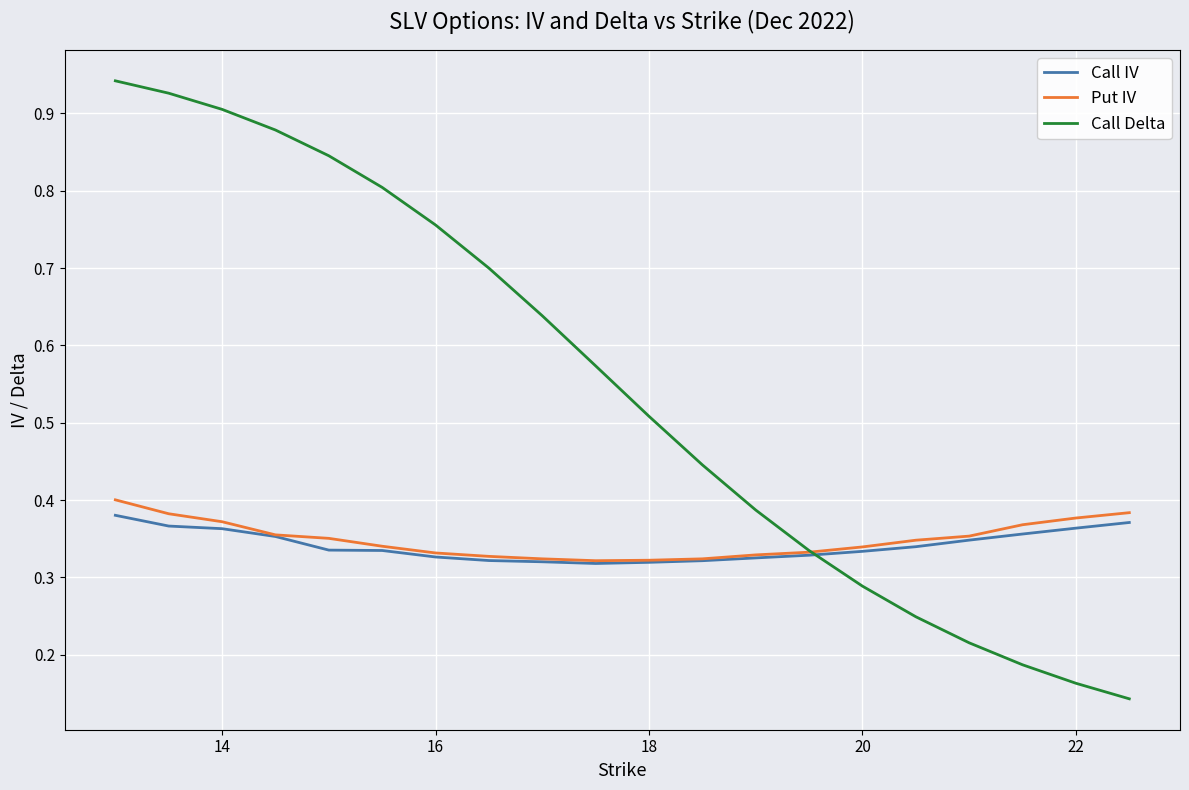

Which series has the largest range (max minus min)?

Call Delta